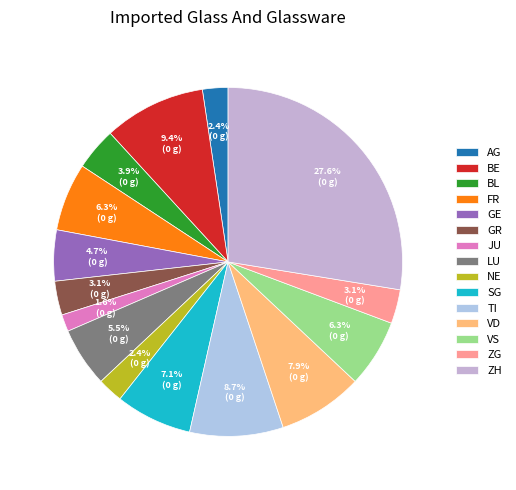

Combined, what portion of the pie is VD and GR?

11.0%